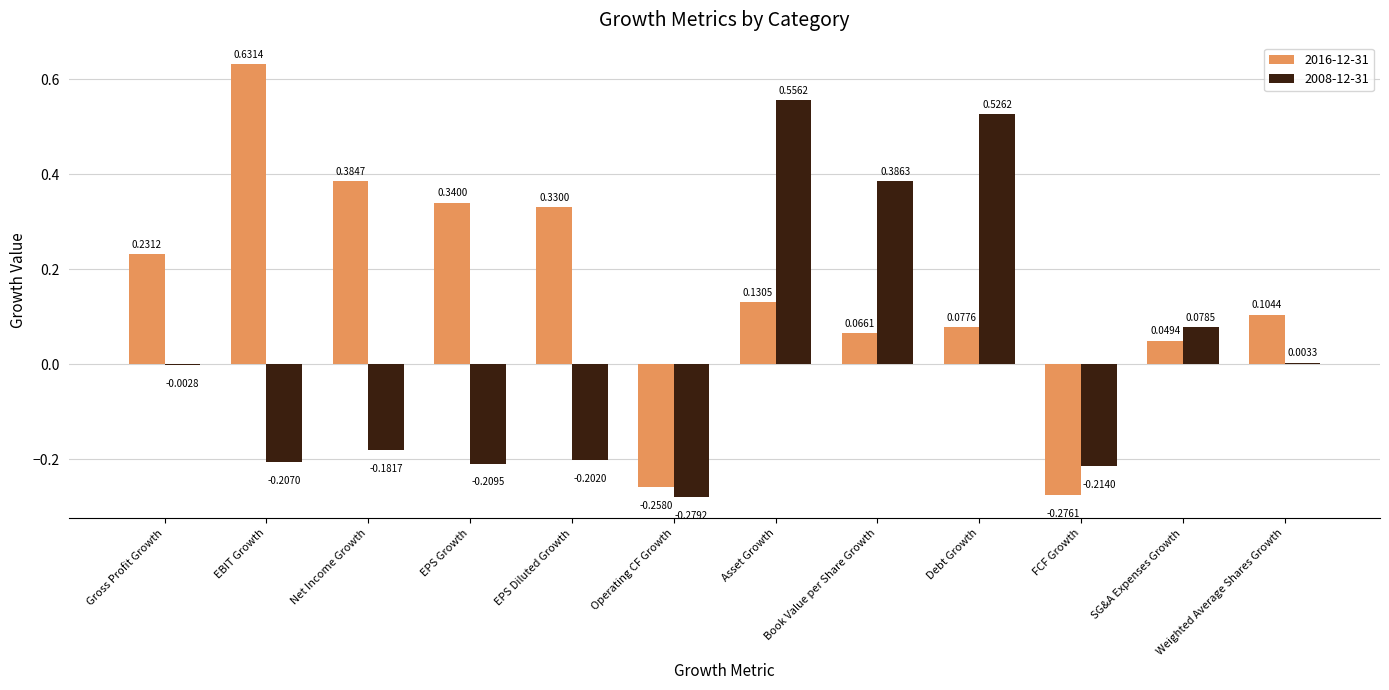

How many data points does each series have?

12